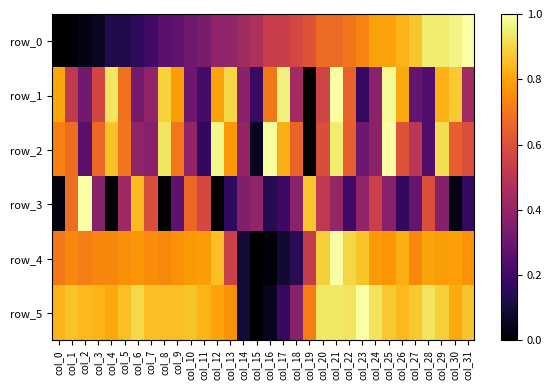

How many series are shown in this chart?

6